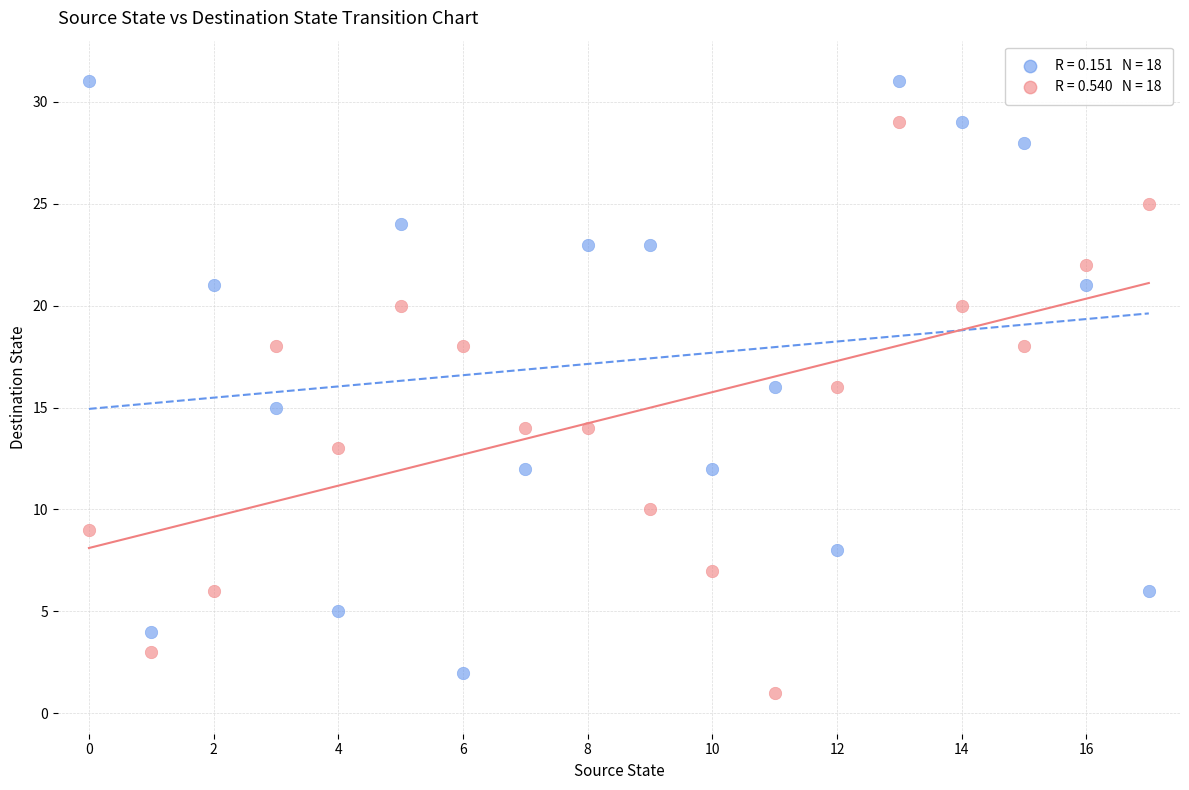

Across all data points, what is the range of Y values (max minus min)?

30